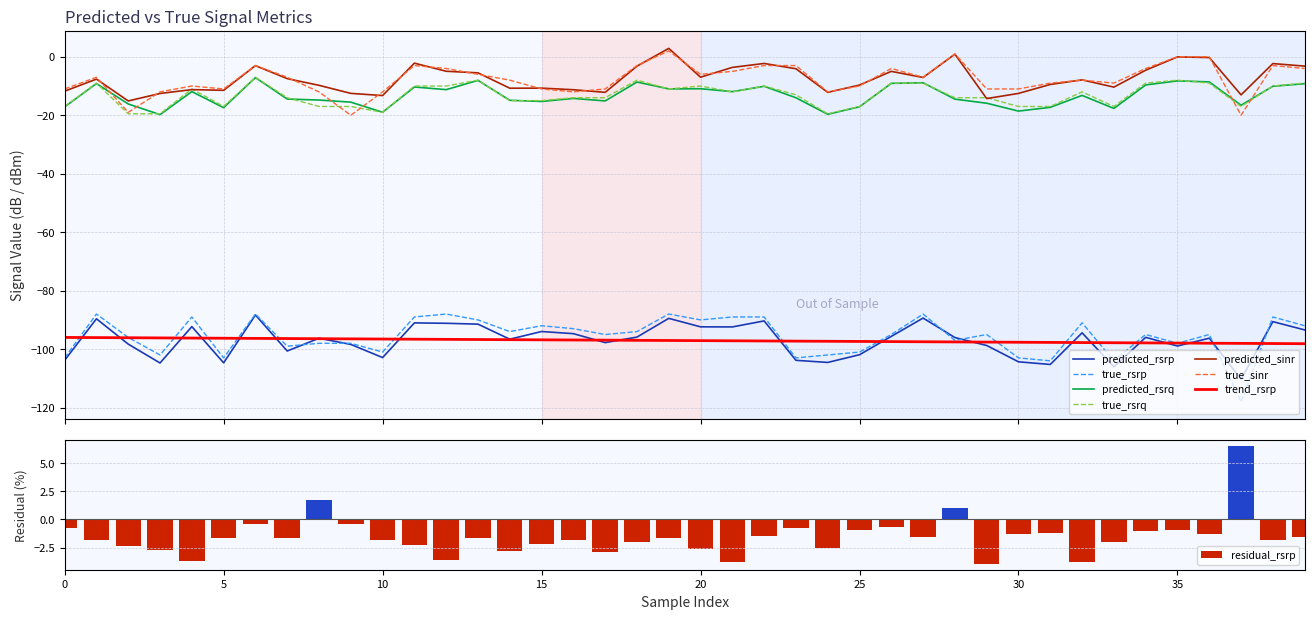

What is the highest value of the predicted_rsrp series?

-88.3